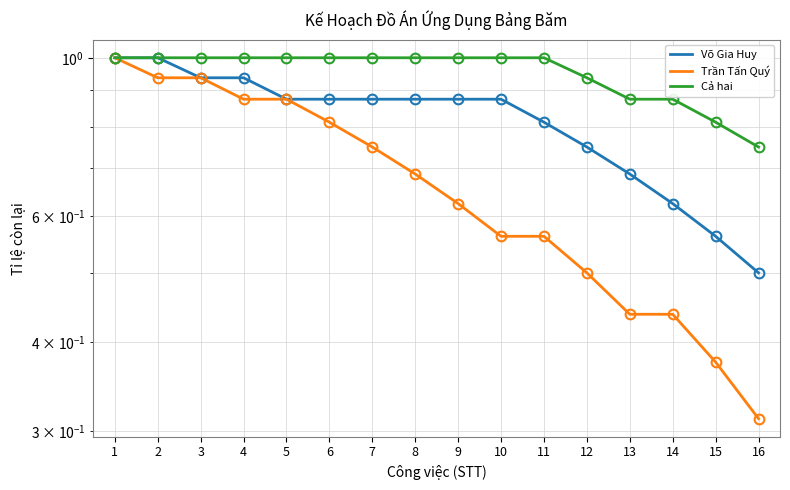

List the series in order of their peak value, highest first.

Võ Gia Huy, Trần Tấn Quý, Cả hai